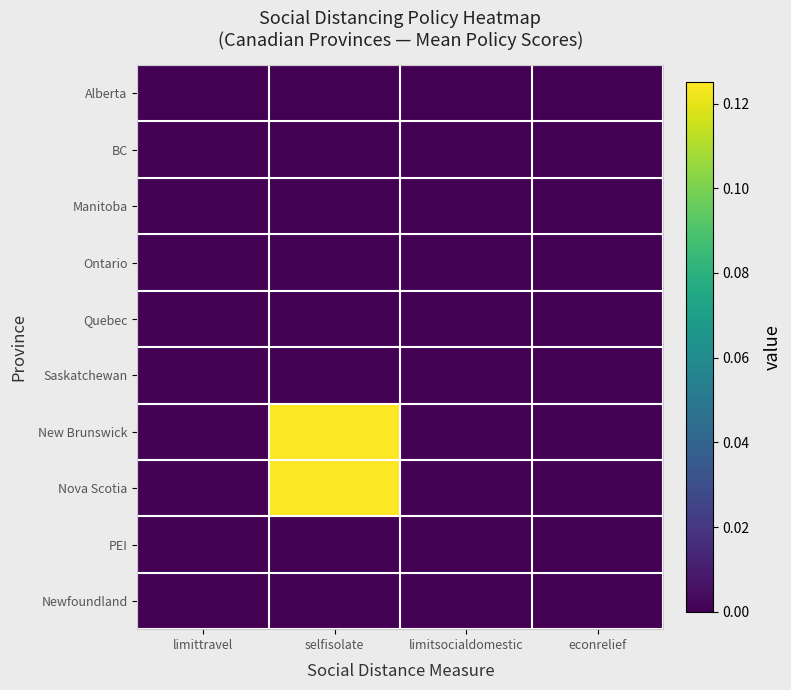

At how many categories does at least one series exceed 0?

1